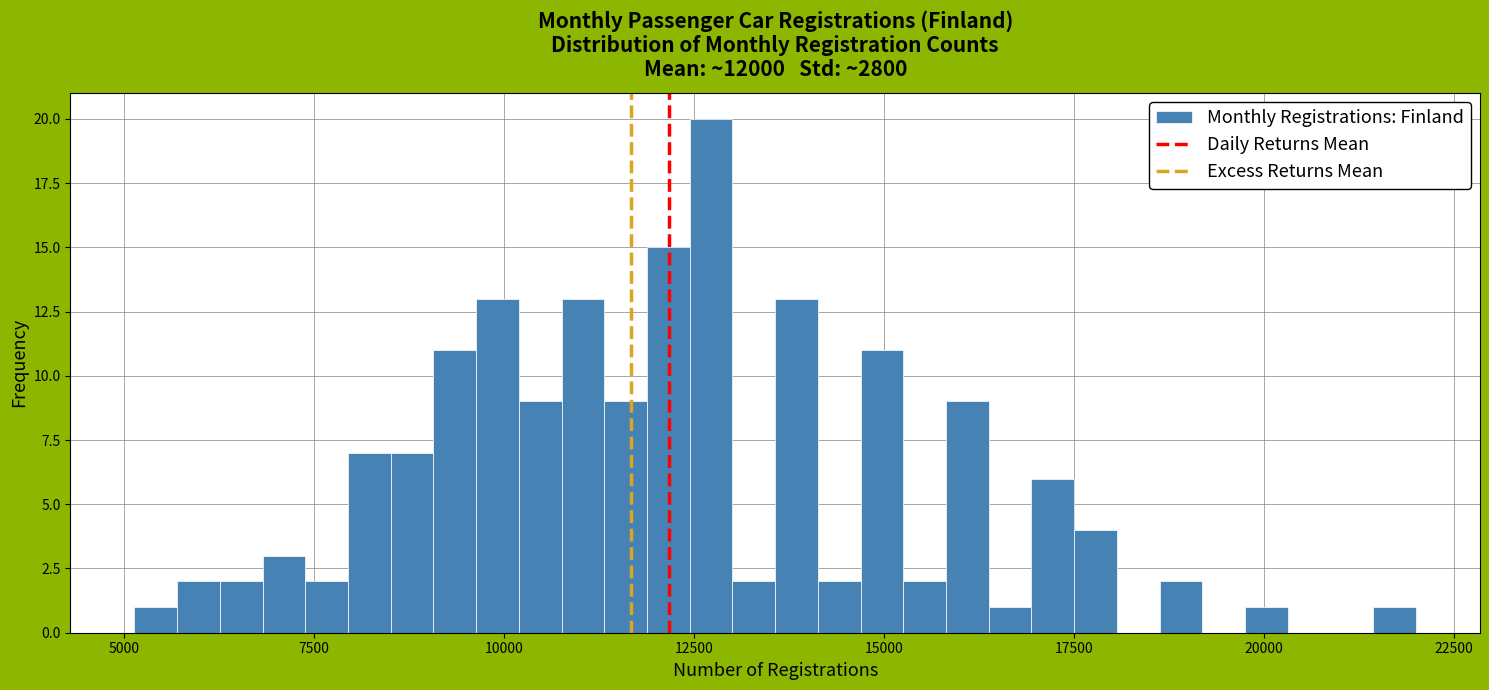

Read against the x-axis, roughly where is the centre of the tallest bar?

12500